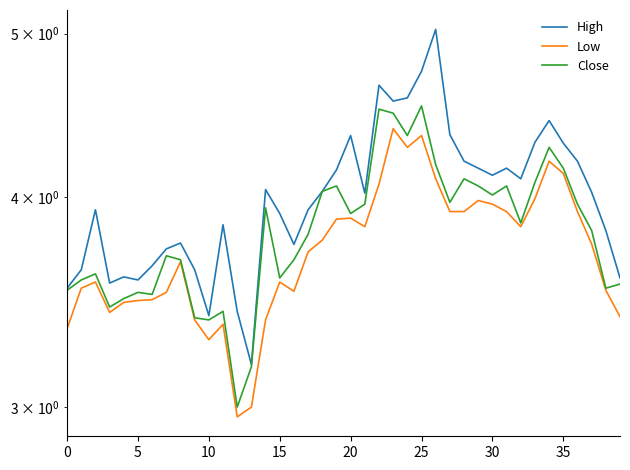

What is the sum of all Close values?

152.8